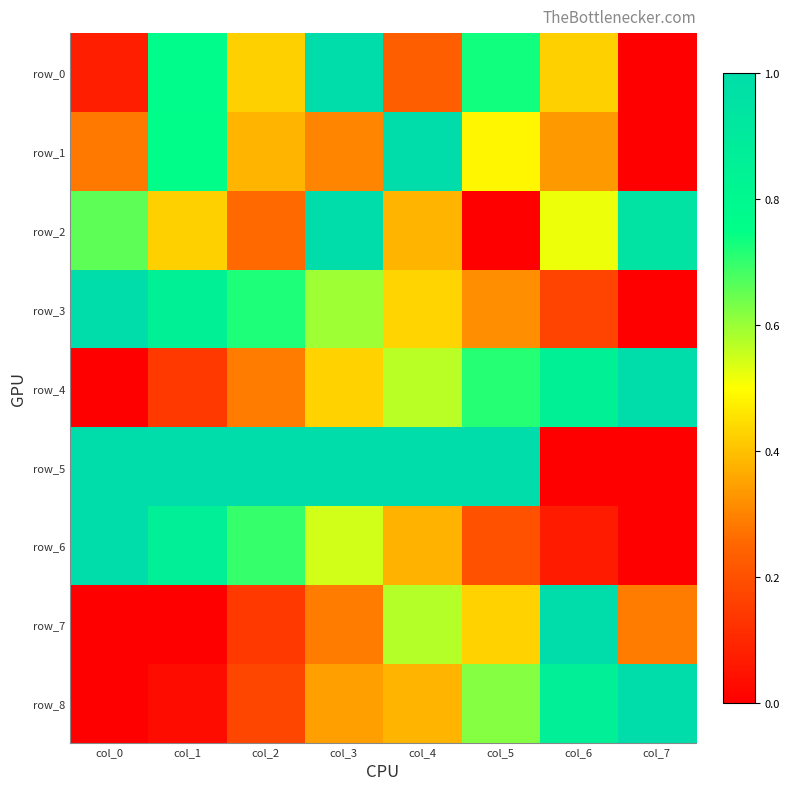

What is the maximum value for row_8?

1.0